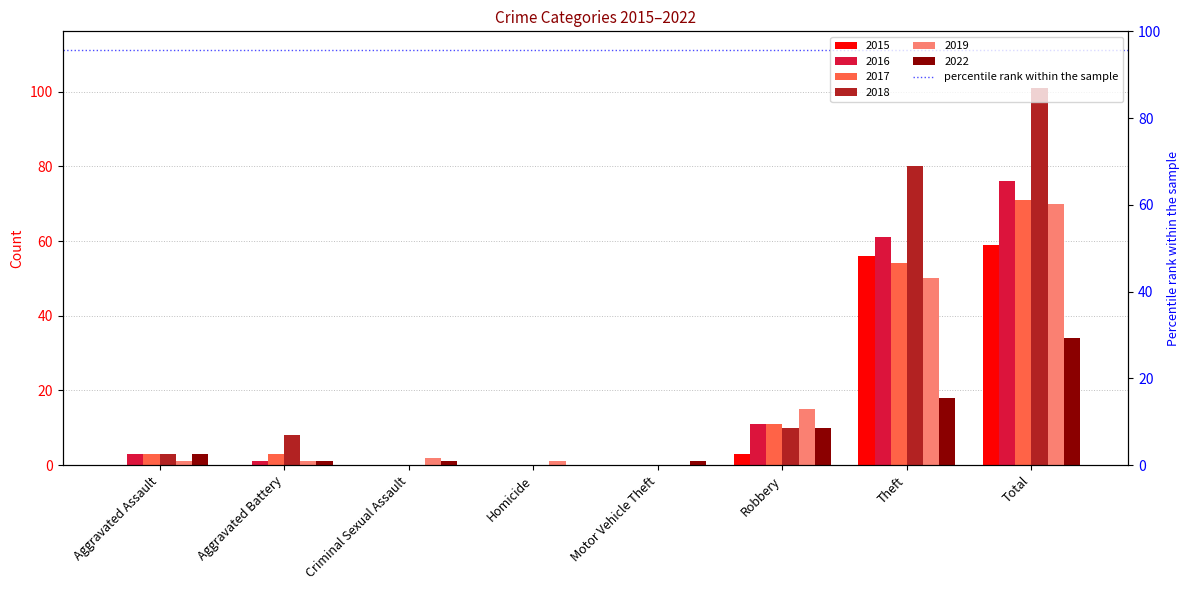

At which category does the chart reach its peak across all series?

Total